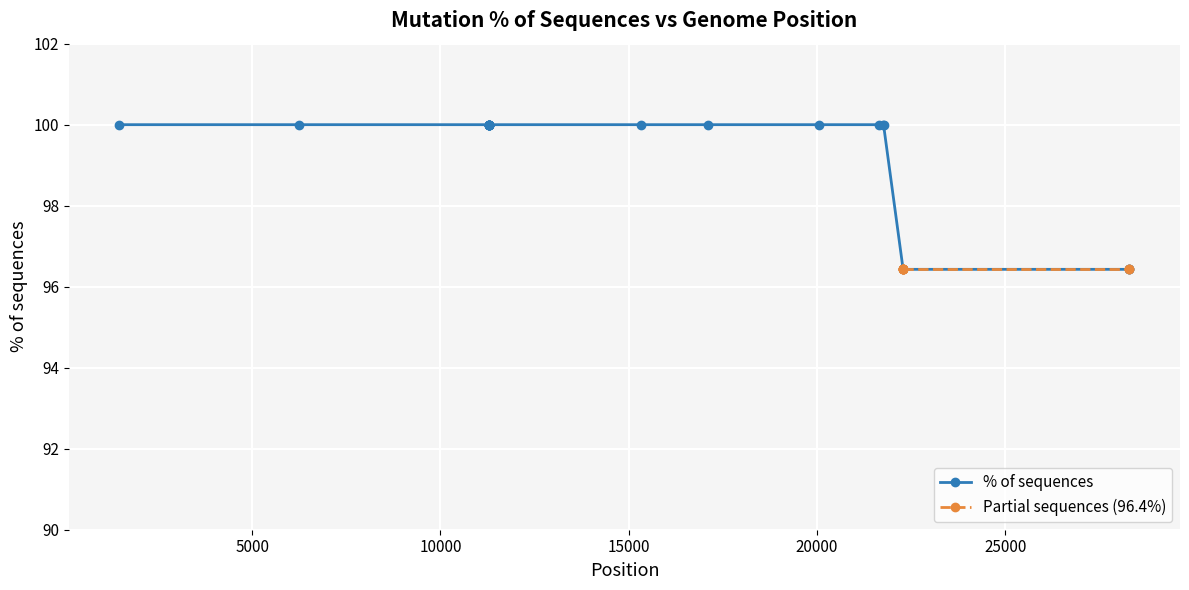

What is the lowest value of the % of sequences series?

96.4